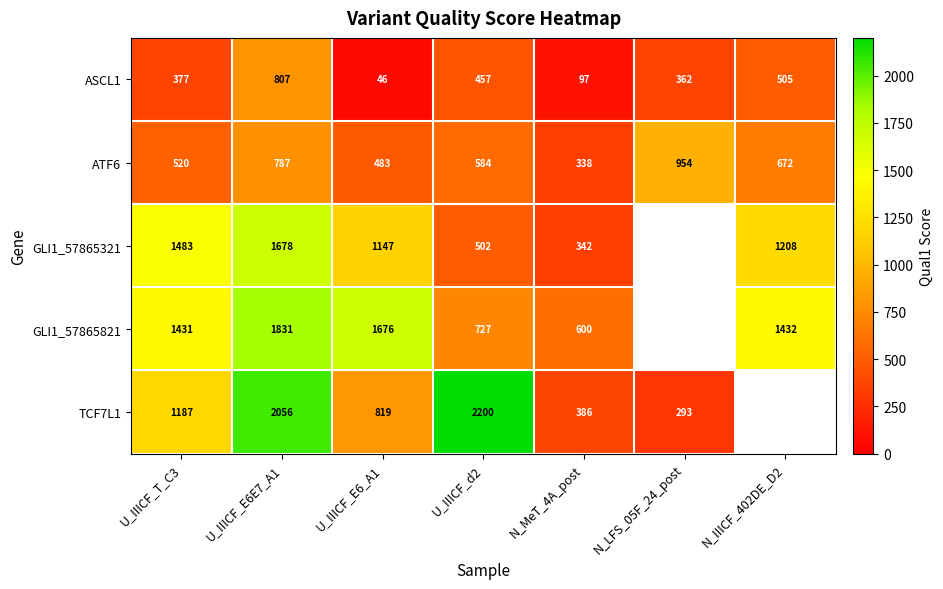

List the labels in order of ATF6 value, largest first.

N_LFS_05F_24_post, U_IIICF_E6E7_A1, N_IIICF_402DE_D2, U_IIICF_d2, U_IIICF_T_C3, U_IIICF_E6_A1, N_MeT_4A_post